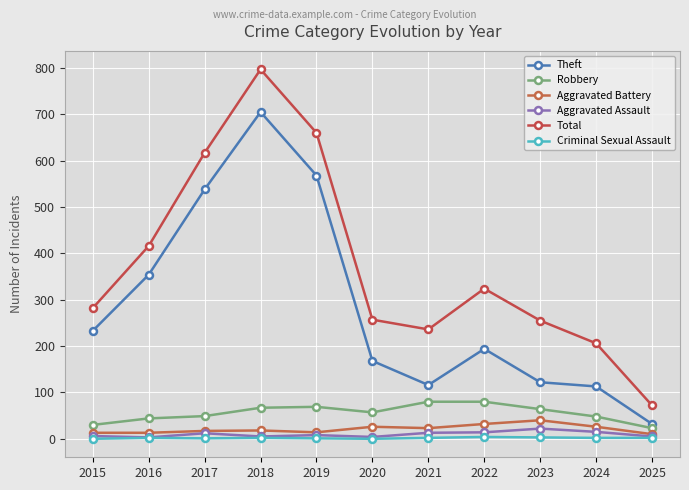

Does the chart display data point markers on the line(s)?

Yes